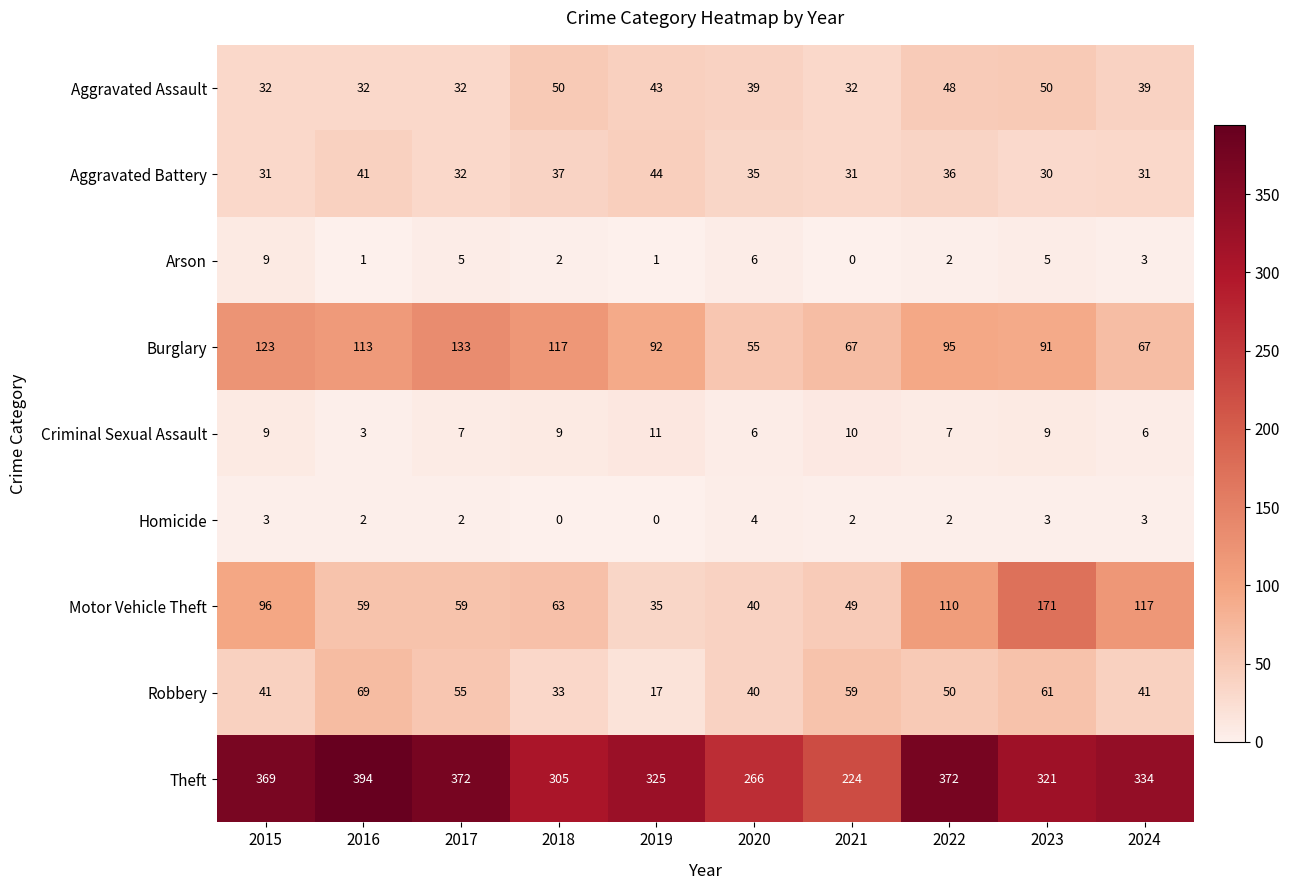

Count the number of categories in the chart.

10